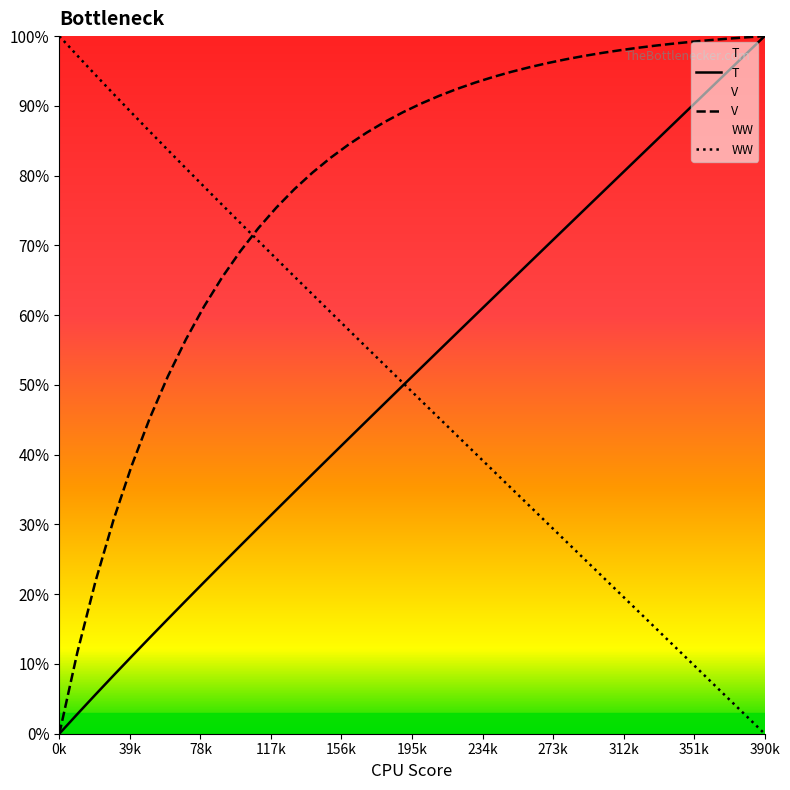

Rank the series by their maximum value, from lowest to highest.

T, V, WW